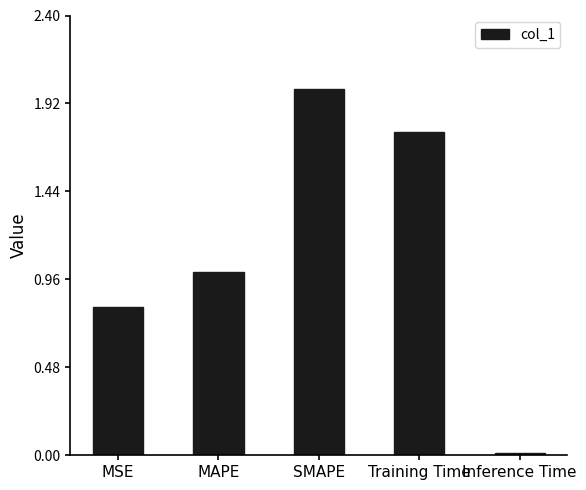

Which label corresponds to the largest value in the chart?

SMAPE